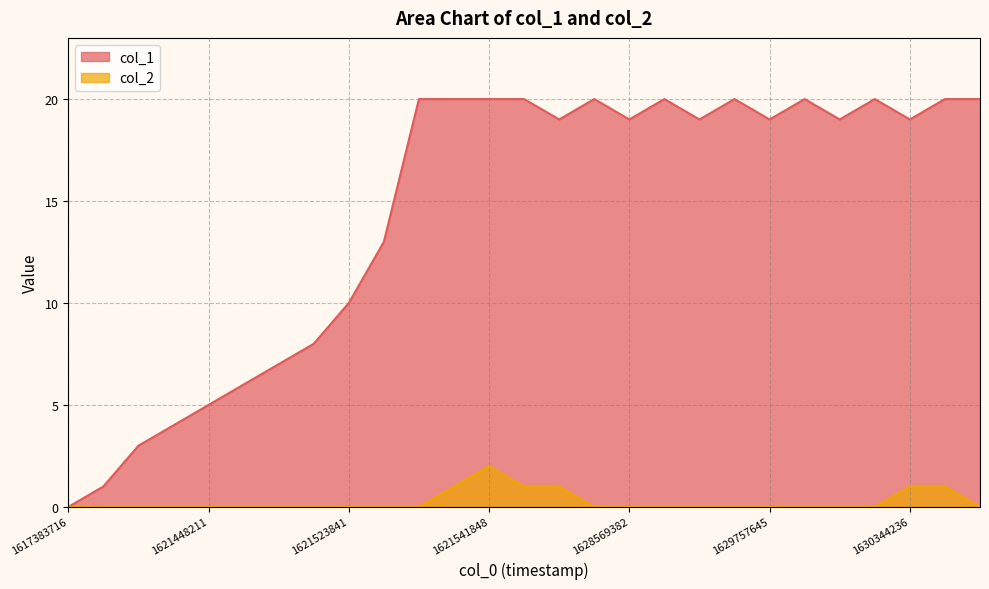

True or false: col_2 and col_1 cross at least once.

False